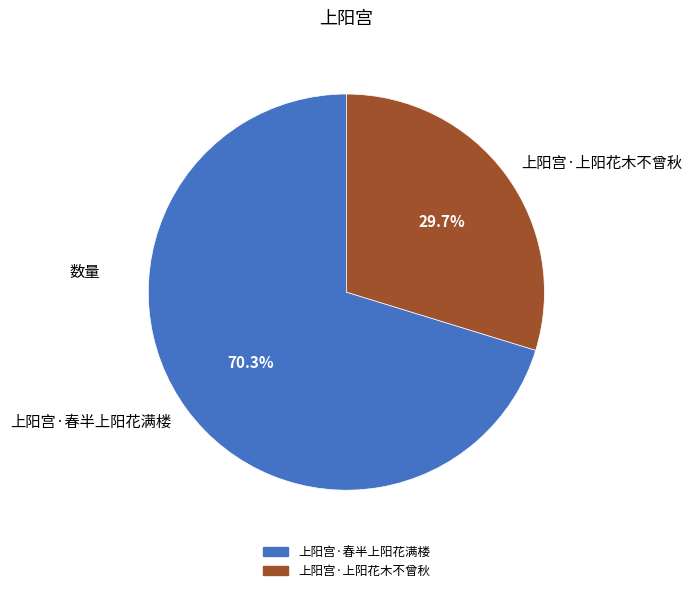

How many segments does this pie chart have?

2